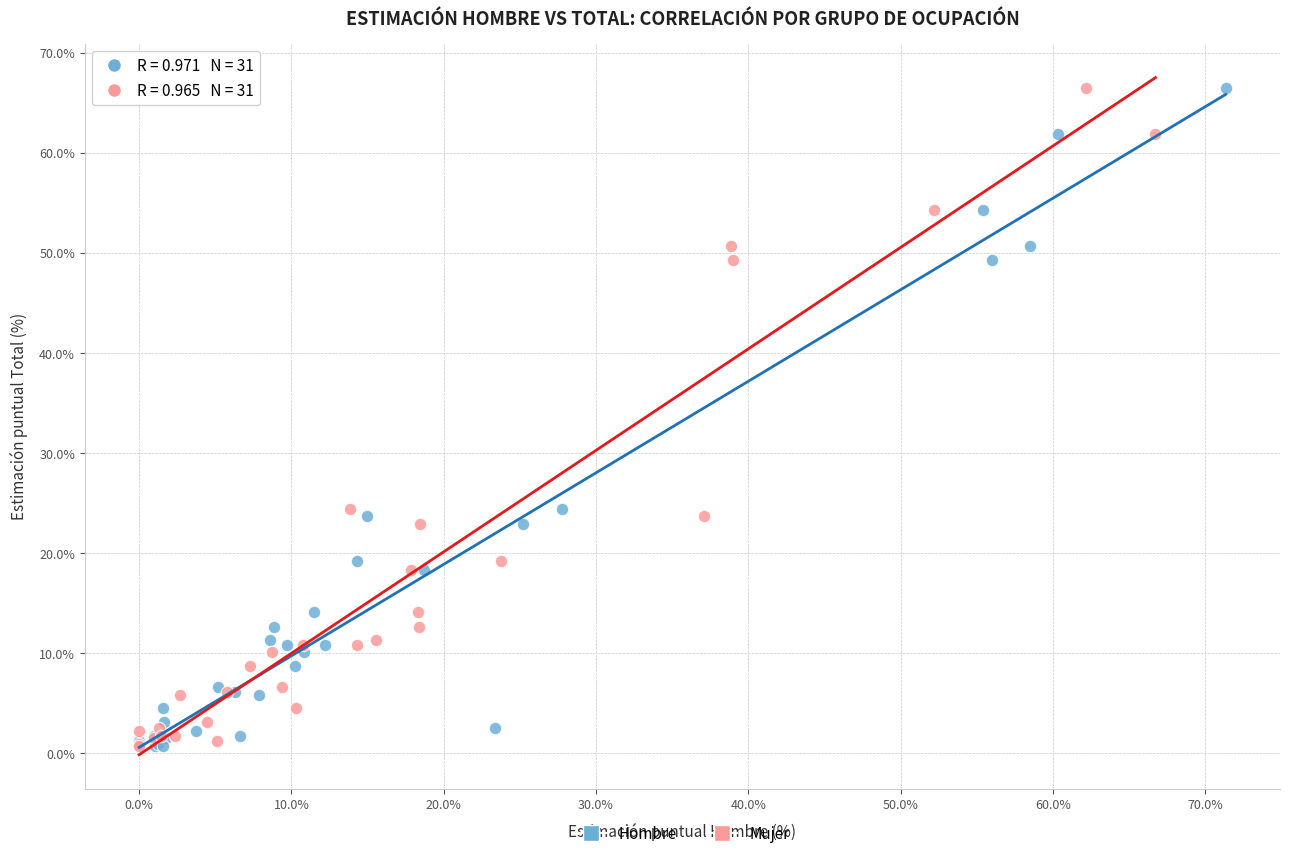

What are all the series names shown in the legend?

Hombre, Mujer